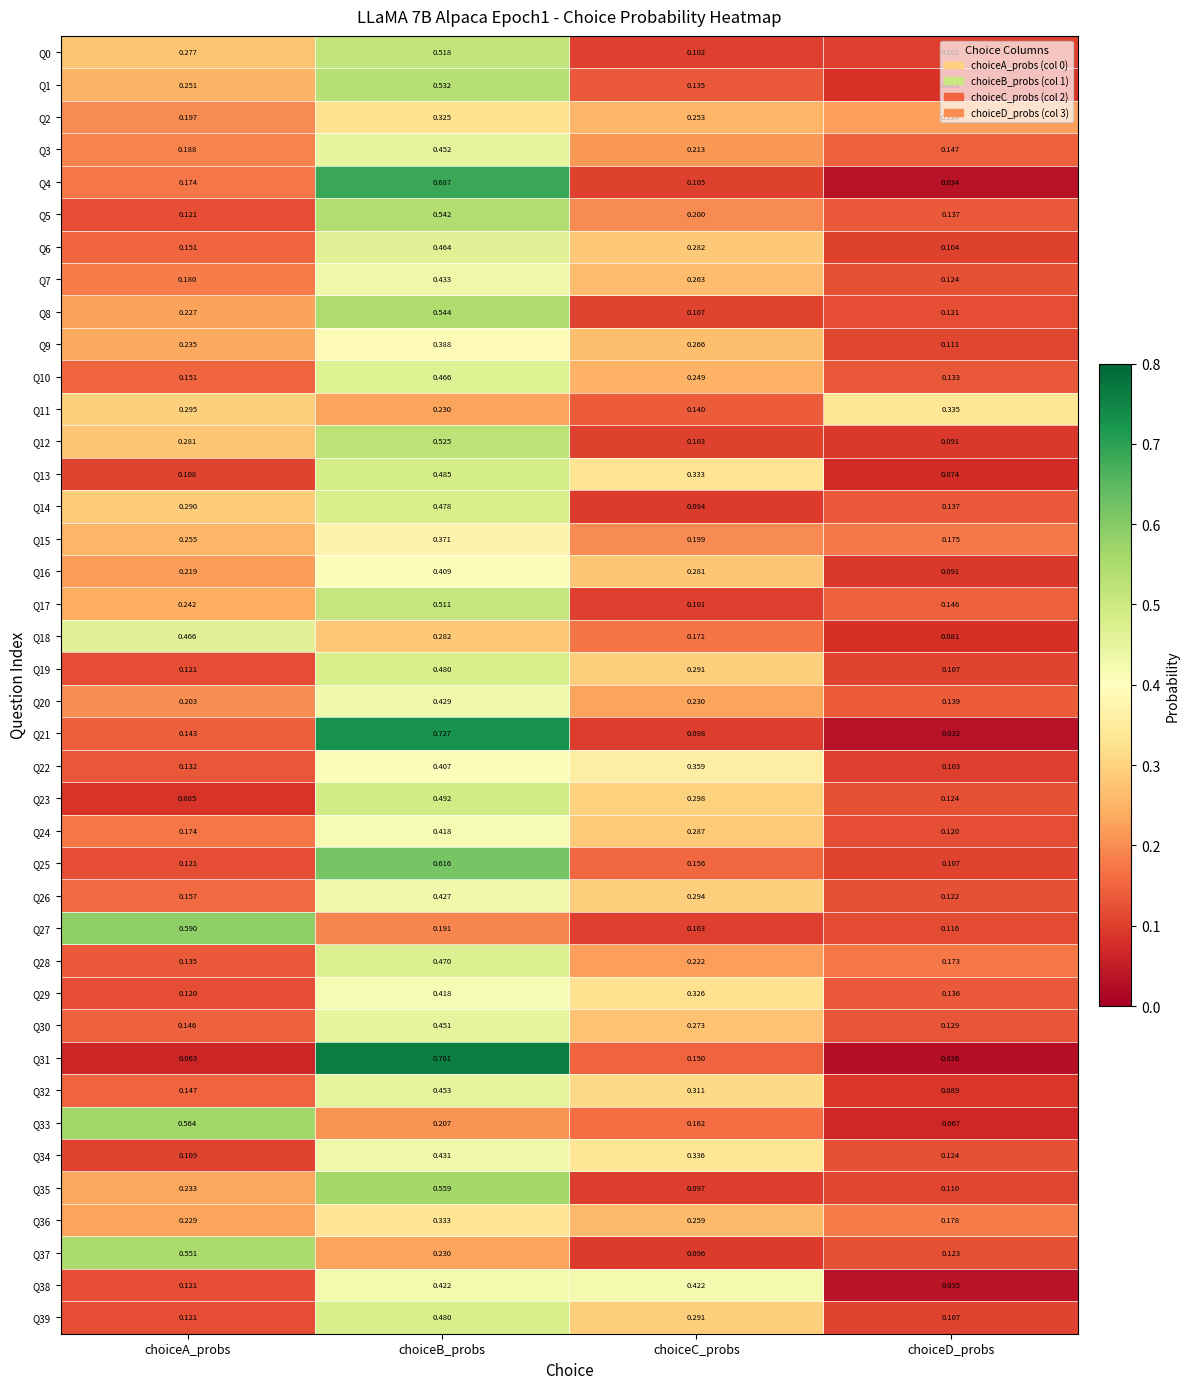

List the labels in order of Q12 value, smallest first.

choiceD_probs, choiceC_probs, choiceA_probs, choiceB_probs